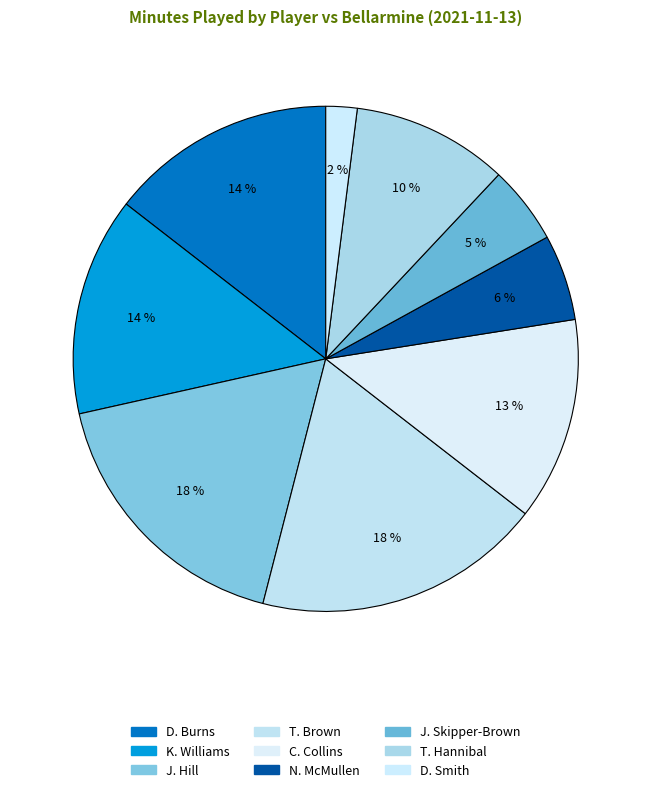

How many segments does this pie chart have?

9